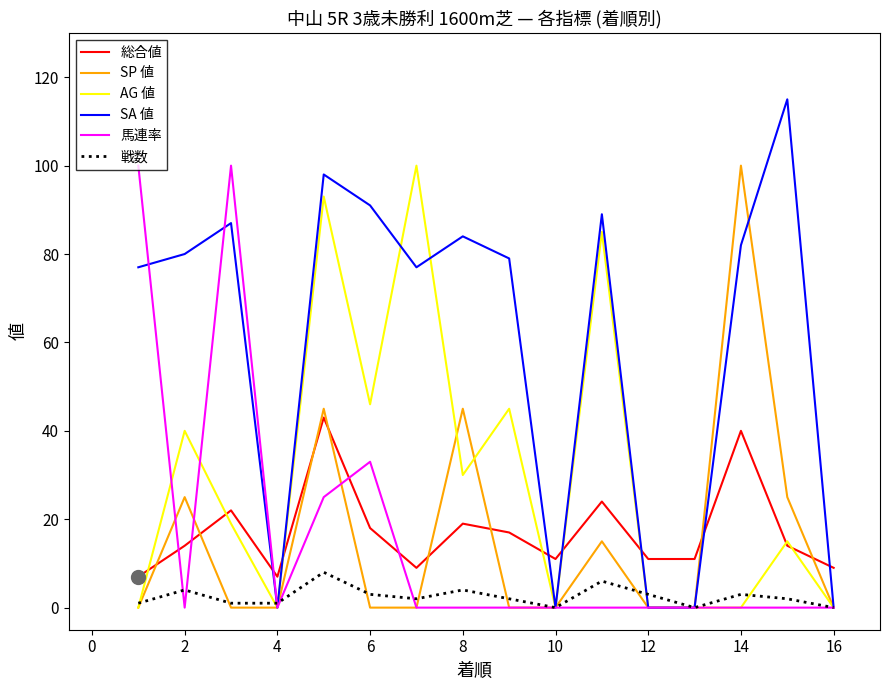

After their last crossing, which series has the higher values: 総合値 or 馬連率?

総合値